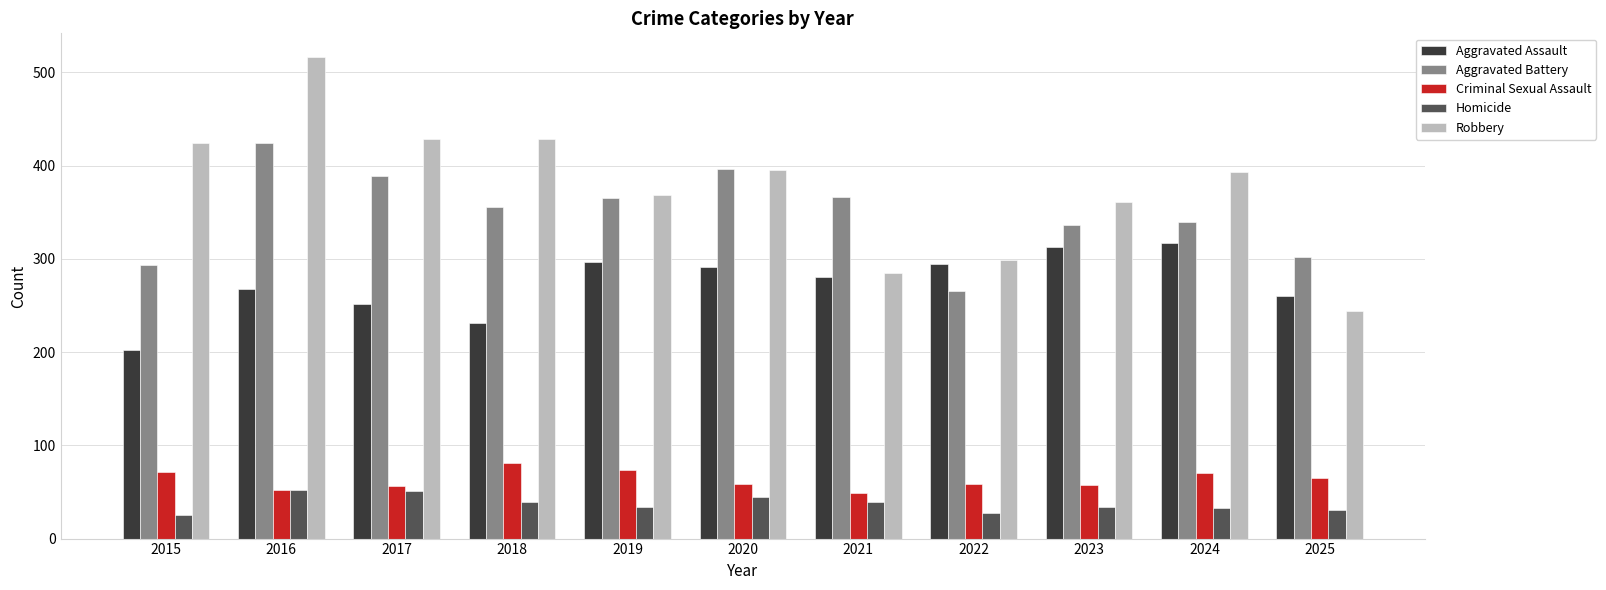

The value of Aggravated Assault at 2021 is 459. True or false?

False